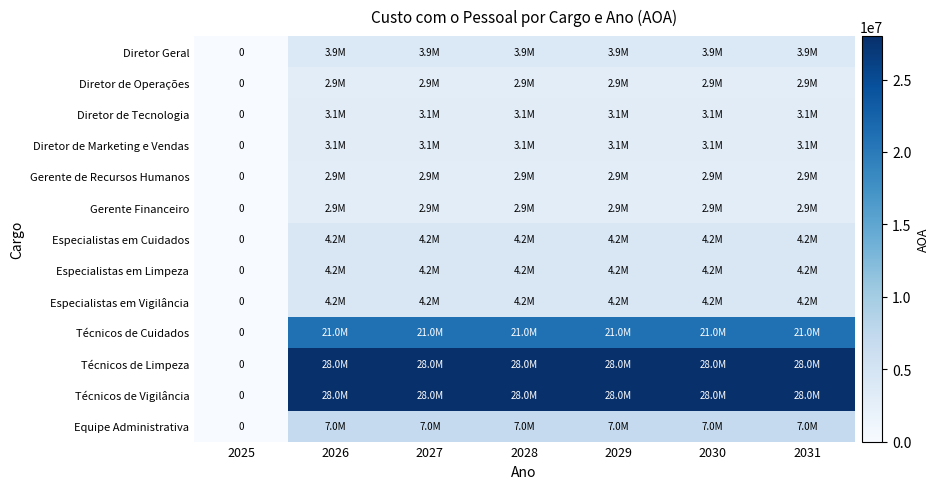

What is the sum of all Diretor de Tecnologia values?

18900000